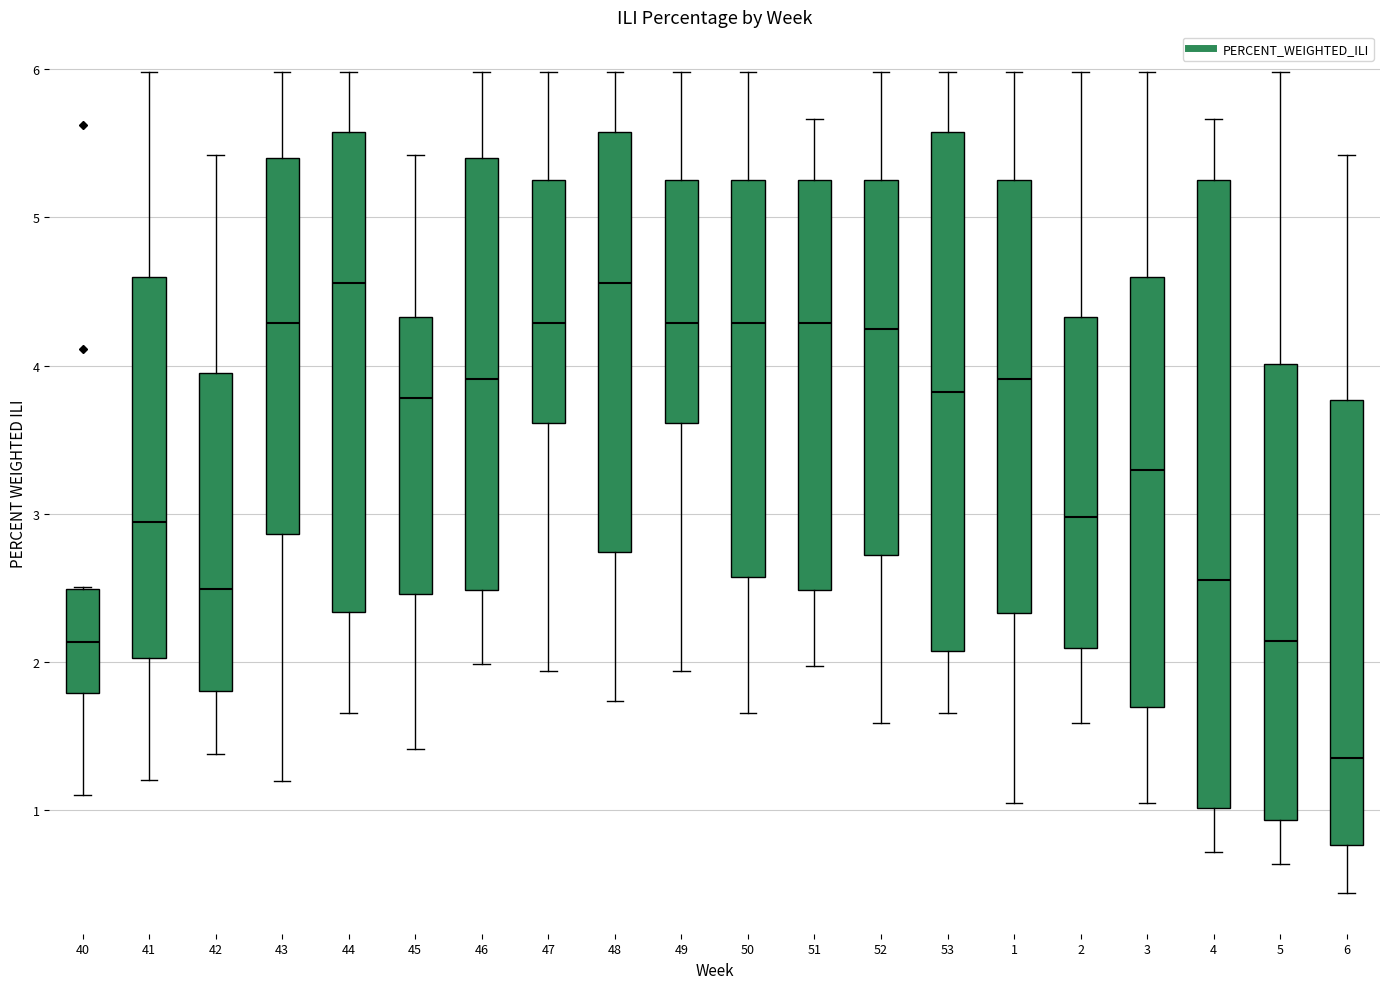

Reading left to right, read every box against the y-axis: the position of its median line, the range the box covers, and the ends of its whiskers. The values are not printed on the chart, so give them approximately, as read against the axis.

40: median 2.1, box 1.8 to 2.5, whiskers 1.1 to 2.5
41: median 2.9, box 2.0 to 4.6, whiskers 1.2 to 6.0
42: median 2.5, box 1.8 to 3.9, whiskers 1.4 to 5.4
43: median 4.3, box 2.9 to 5.4, whiskers 1.2 to 6.0
44: median 4.6, box 2.3 to 5.6, whiskers 1.7 to 6.0
45: median 3.8, box 2.5 to 4.3, whiskers 1.4 to 5.4
46: median 3.9, box 2.5 to 5.4, whiskers 2.0 to 6.0
47: median 4.3, box 3.6 to 5.2, whiskers 1.9 to 6.0
48: median 4.6, box 2.7 to 5.6, whiskers 1.7 to 6.0
49: median 4.3, box 3.6 to 5.2, whiskers 1.9 to 6.0
50: median 4.3, box 2.6 to 5.2, whiskers 1.7 to 6.0
51: median 4.3, box 2.5 to 5.2, whiskers 2.0 to 5.7
52: median 4.2, box 2.7 to 5.2, whiskers 1.6 to 6.0
53: median 3.8, box 2.1 to 5.6, whiskers 1.7 to 6.0
1: median 3.9, box 2.3 to 5.2, whiskers 1.0 to 6.0
2: median 3.0, box 2.1 to 4.3, whiskers 1.6 to 6.0
3: median 3.3, box 1.7 to 4.6, whiskers 1.0 to 6.0
4: median 2.6, box 1.0 to 5.2, whiskers 0.7 to 5.7
5: median 2.1, box 0.9 to 4.0, whiskers 0.6 to 6.0
6: median 1.4, box 0.8 to 3.8, whiskers 0.4 to 5.4